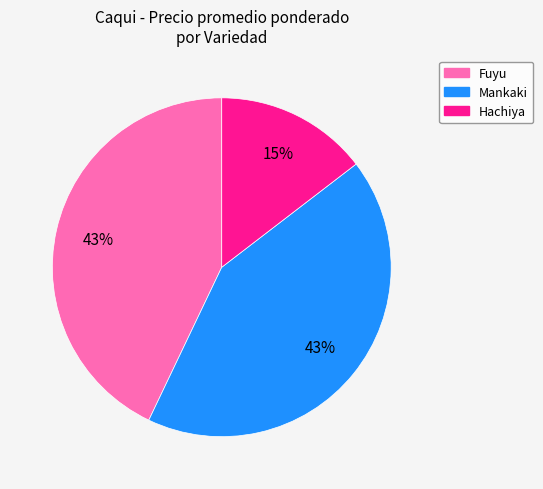

To the nearest percent, what is the average slice percentage?

33%